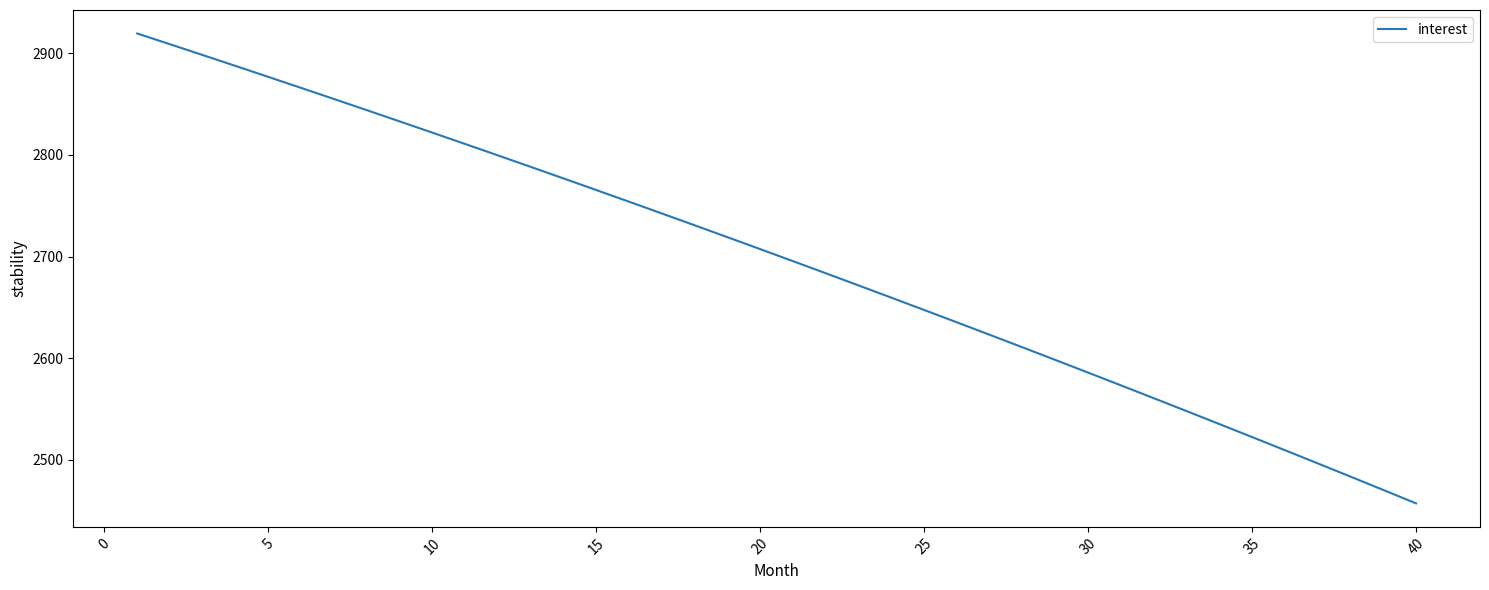

What is the average value?

2696.8